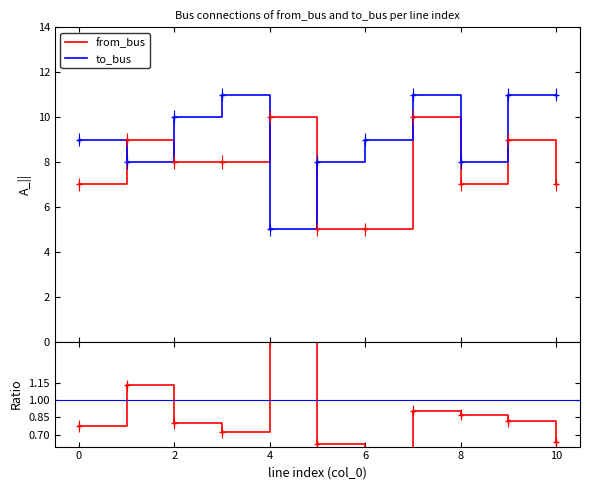

What is the difference between the maximum and second lowest values in the to_bus series?

3.0